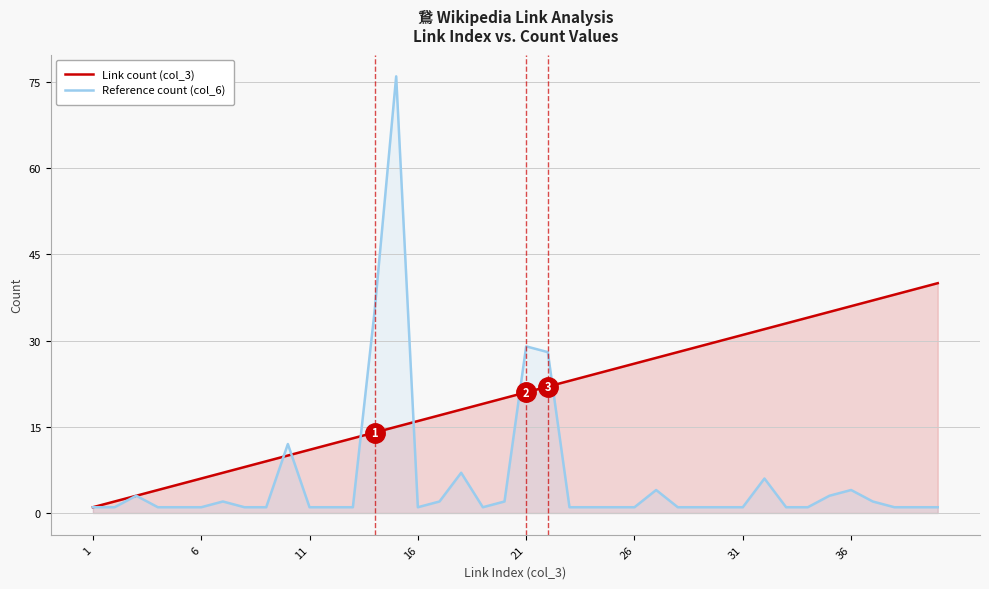

Which series has the largest total across all categories?

Link count (col_3)